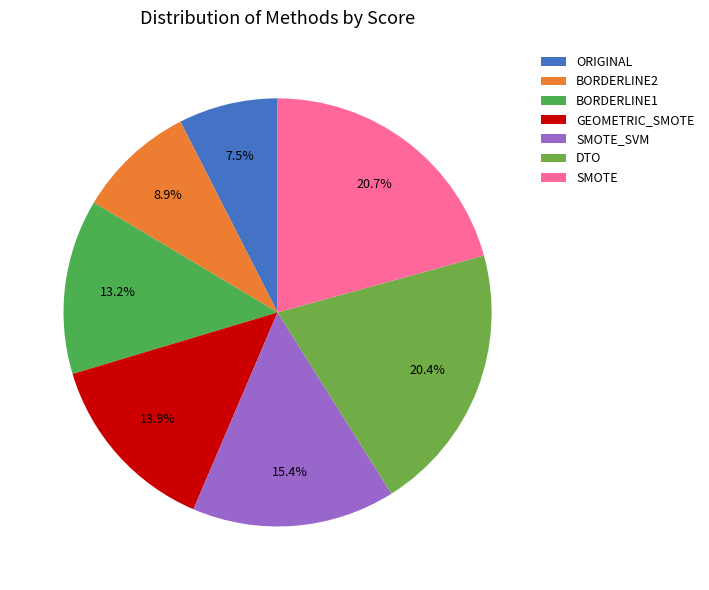

Do DTO and ORIGINAL together represent more than half of the pie?

No